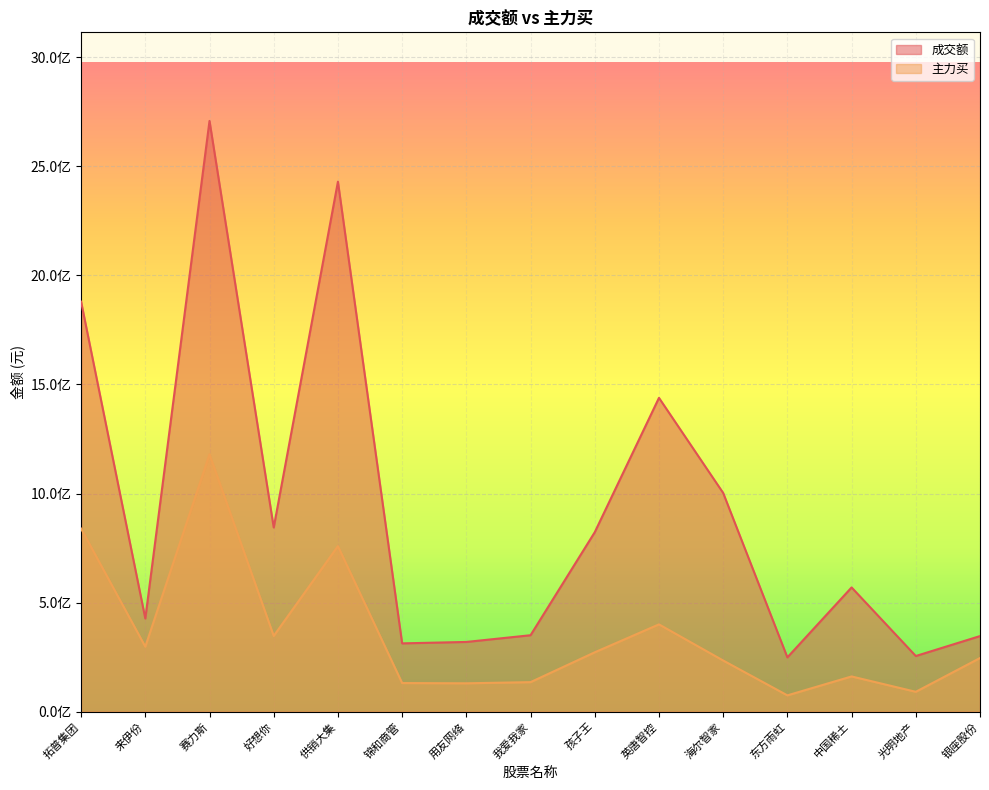

What is the label of the 13th point from the right?

赛力斯